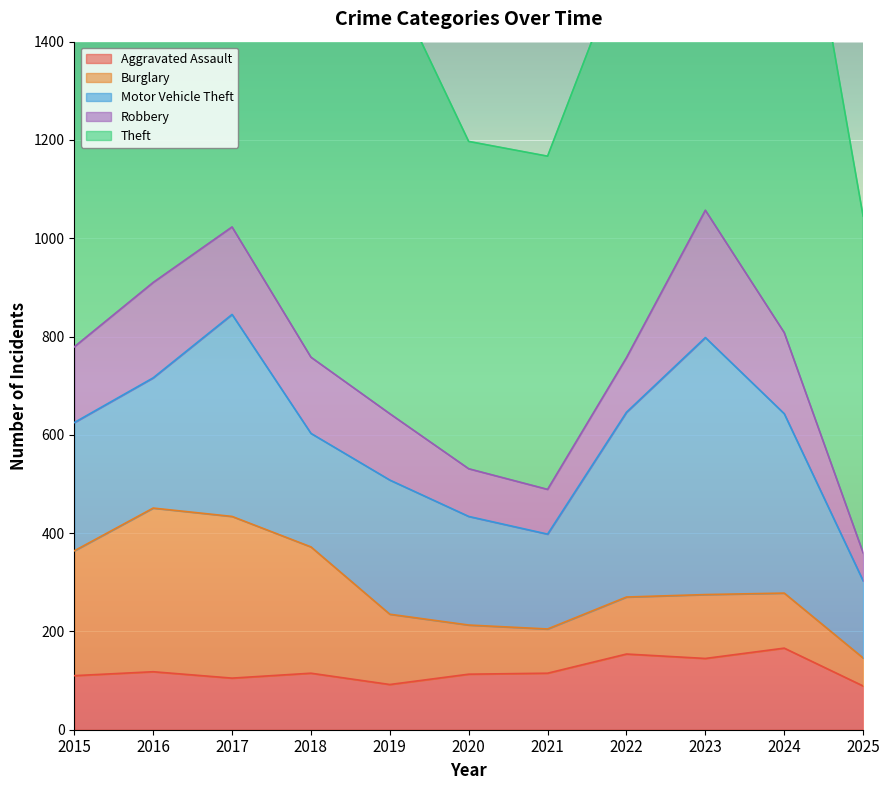

What is the sum of all Burglary values?

1921